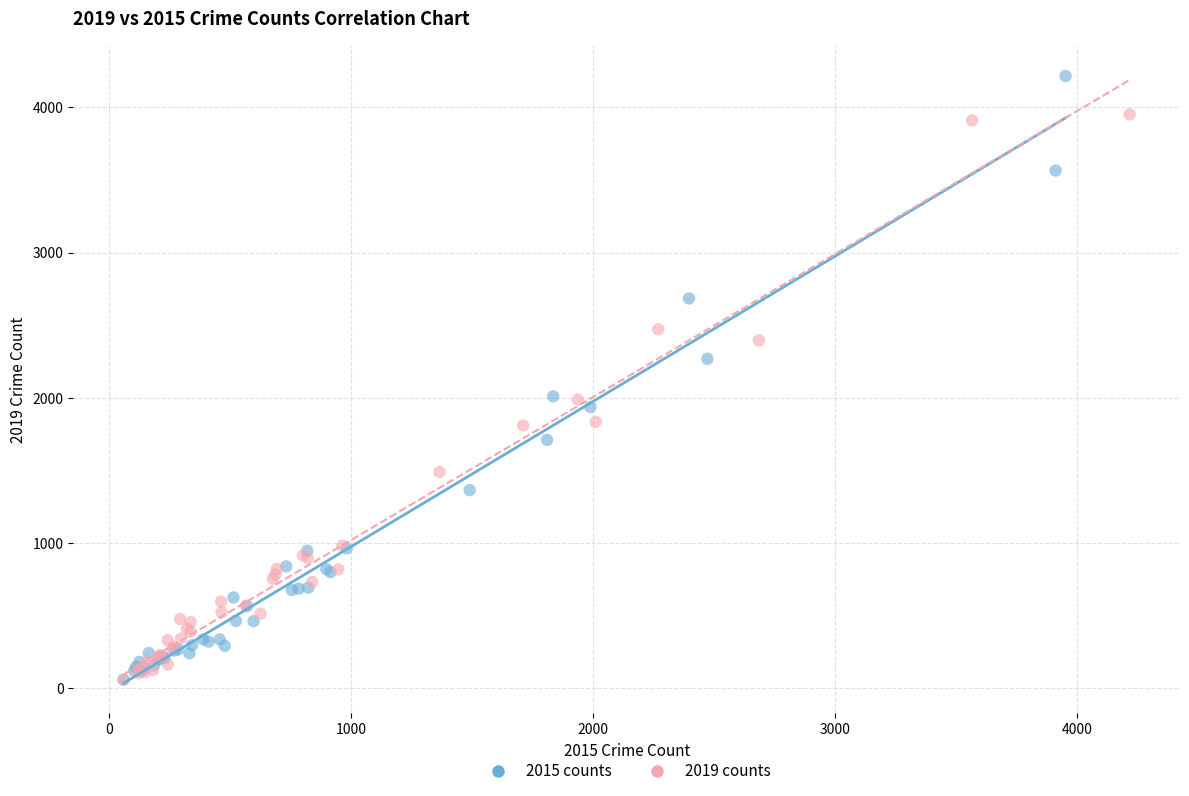

Which series has the largest Y range (max minus min)?

2015 counts